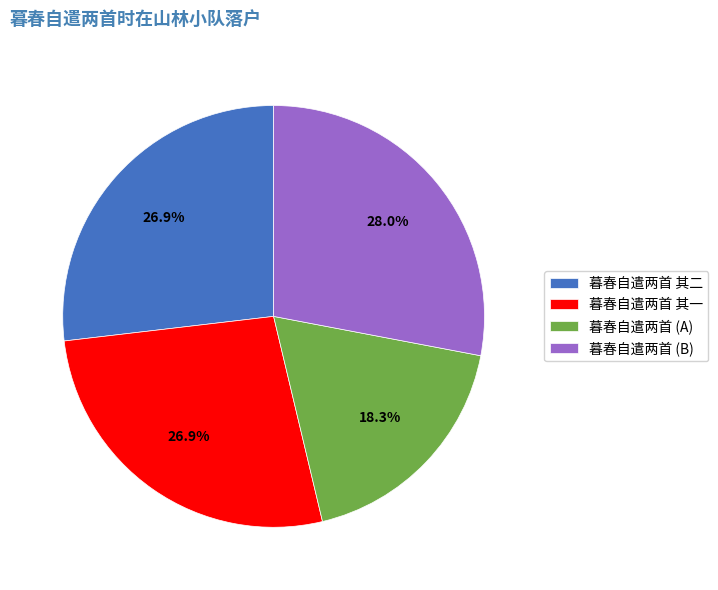

What portion of the pie excludes 暮春自遣两首 (B)?

72.0%